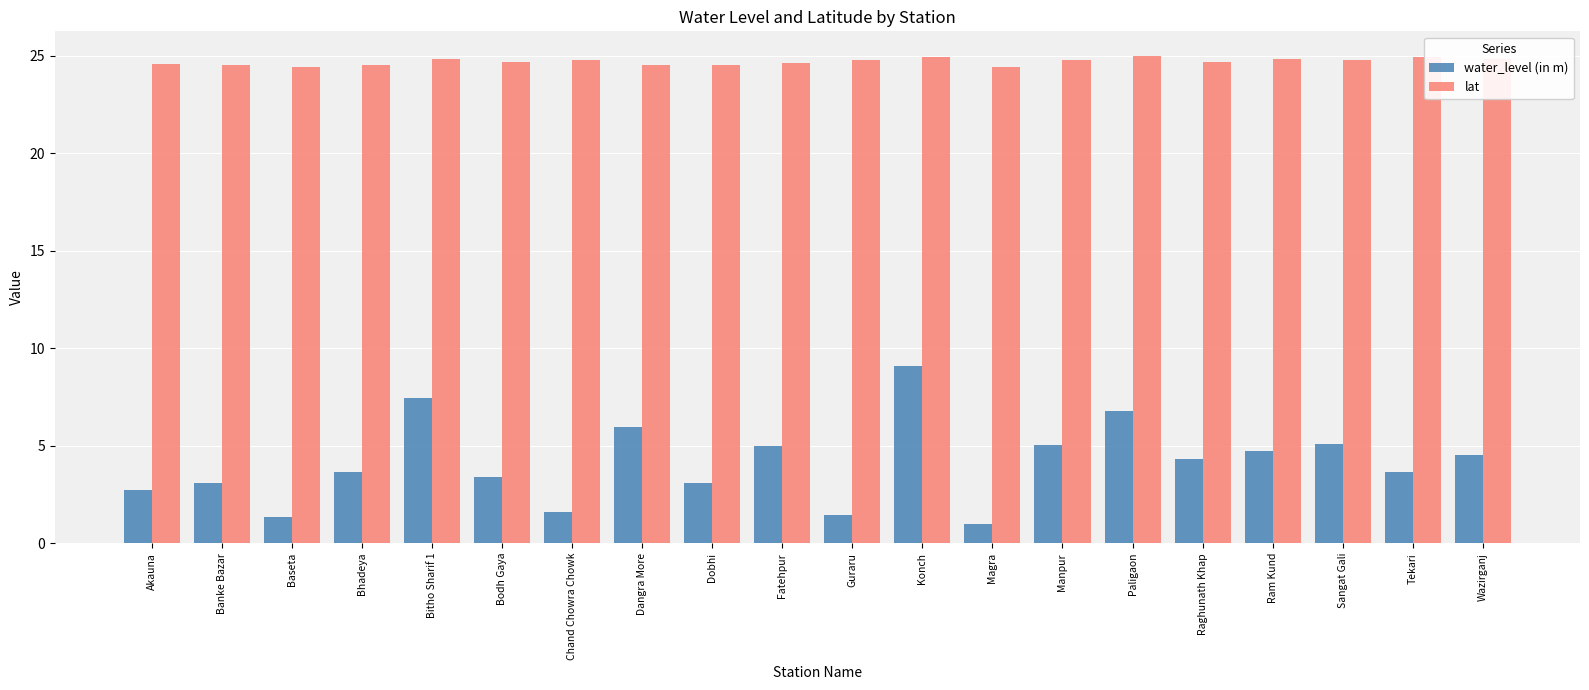

What is the sum of all lat values?

494.0